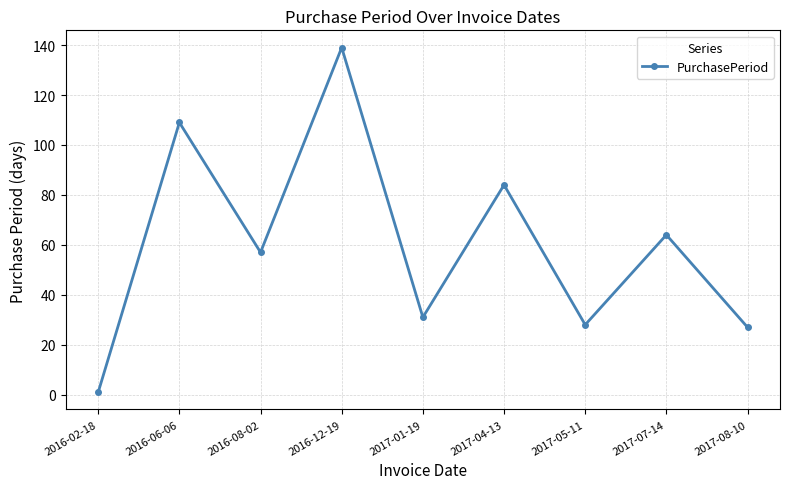

At which category does the data reach its first local valley?

2016-08-02